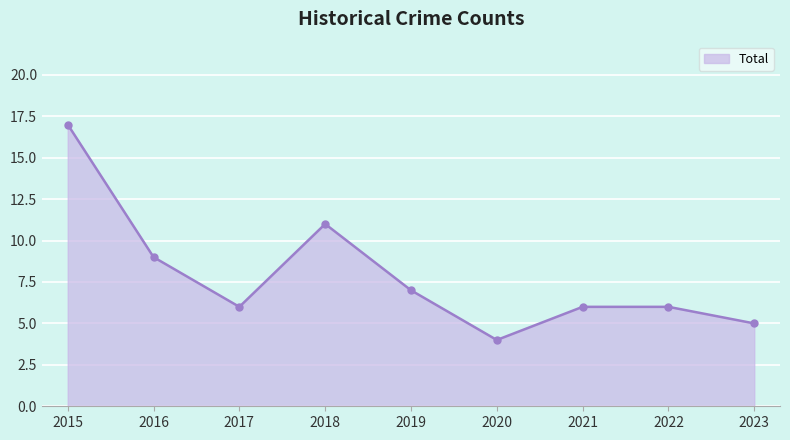

Which has a higher value, 2022 or 2018?

2018